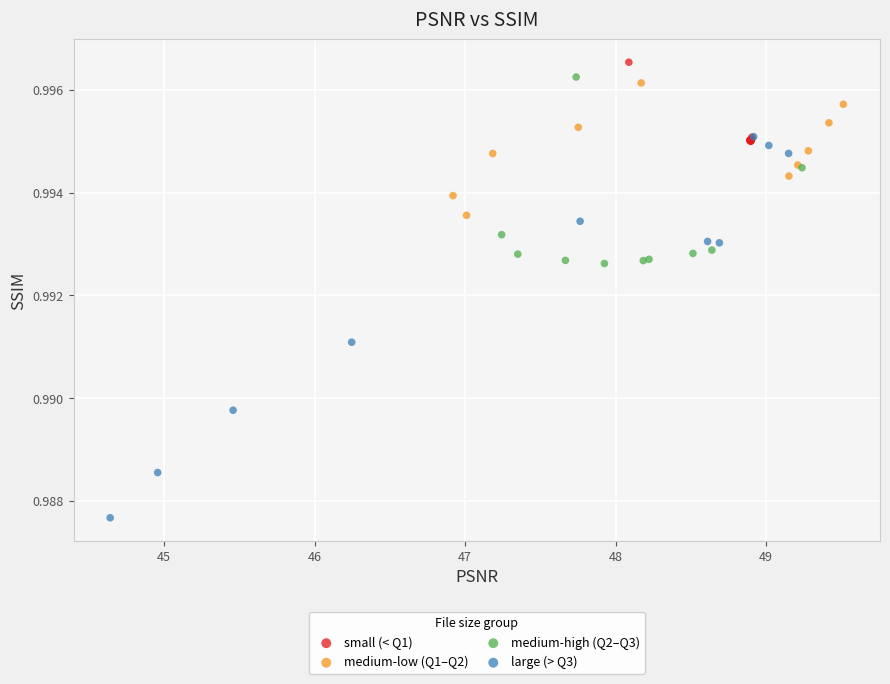

Which series has the widest spread of Y values?

large (> Q3)